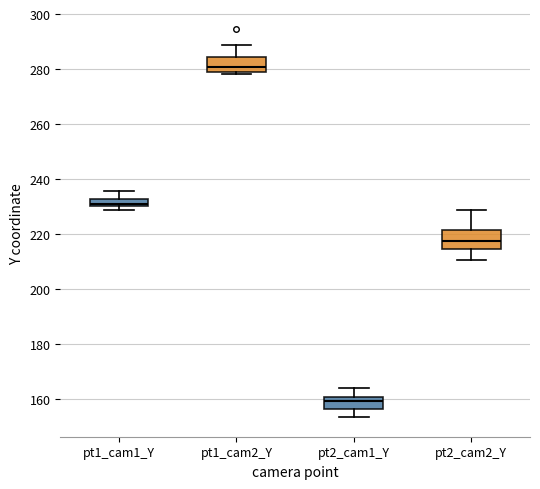

Which box has the highest median line?

pt1_cam2_Y